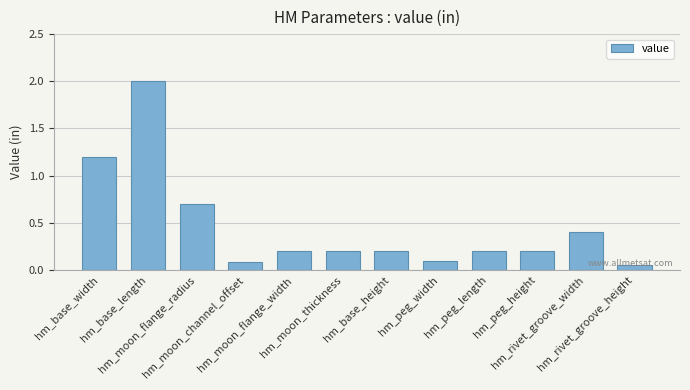

The chart shows a value of 0.2 at hm_moon_flange_width. True or false?

True